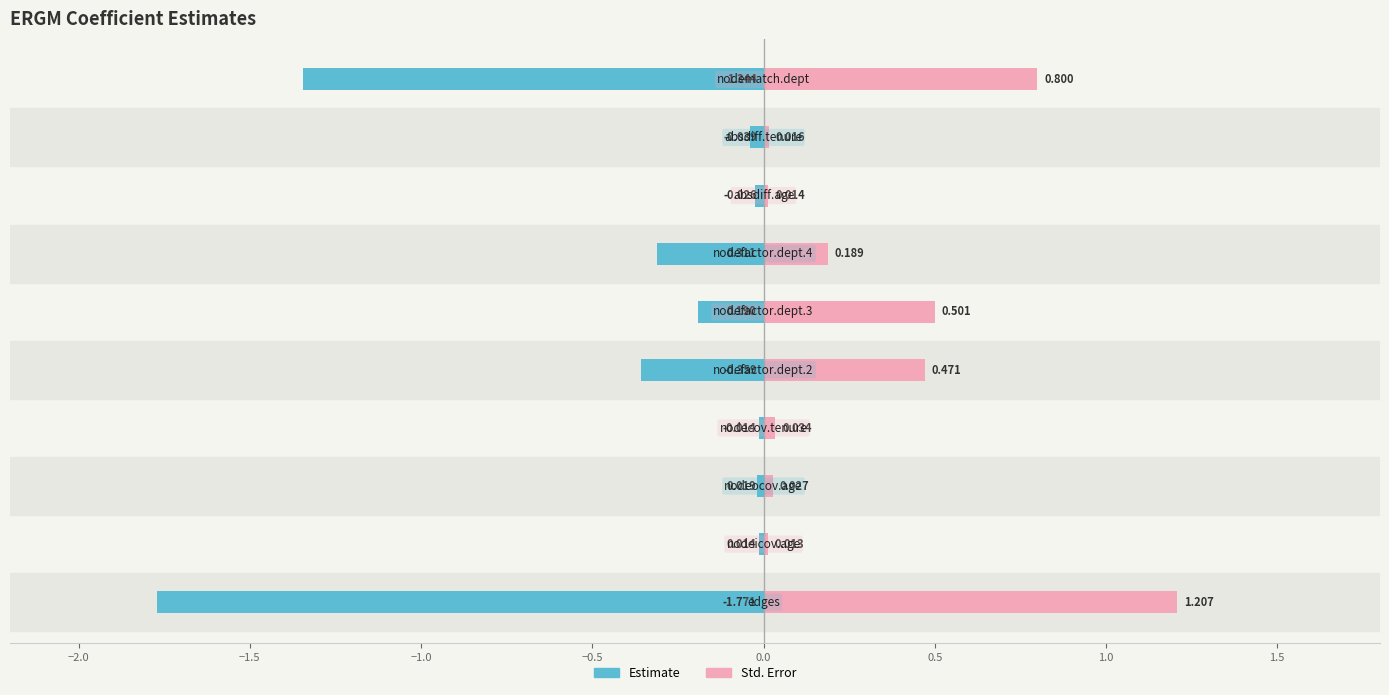

Which series has the largest range (max minus min)?

Estimate